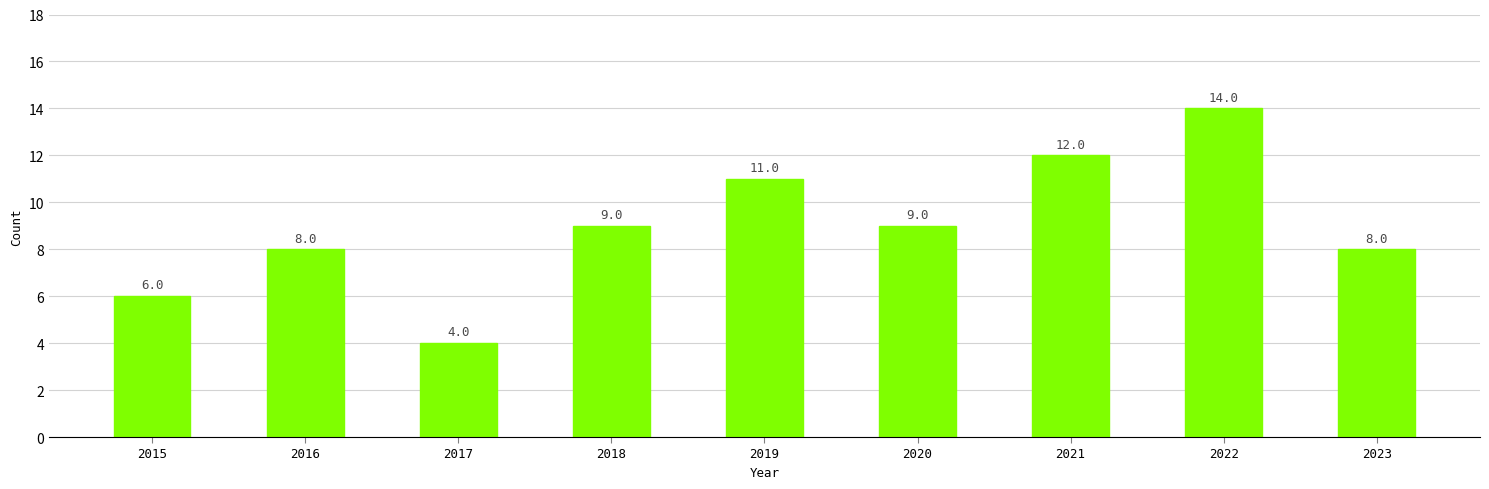

At which category does the chart reach its minimum across all series?

2017